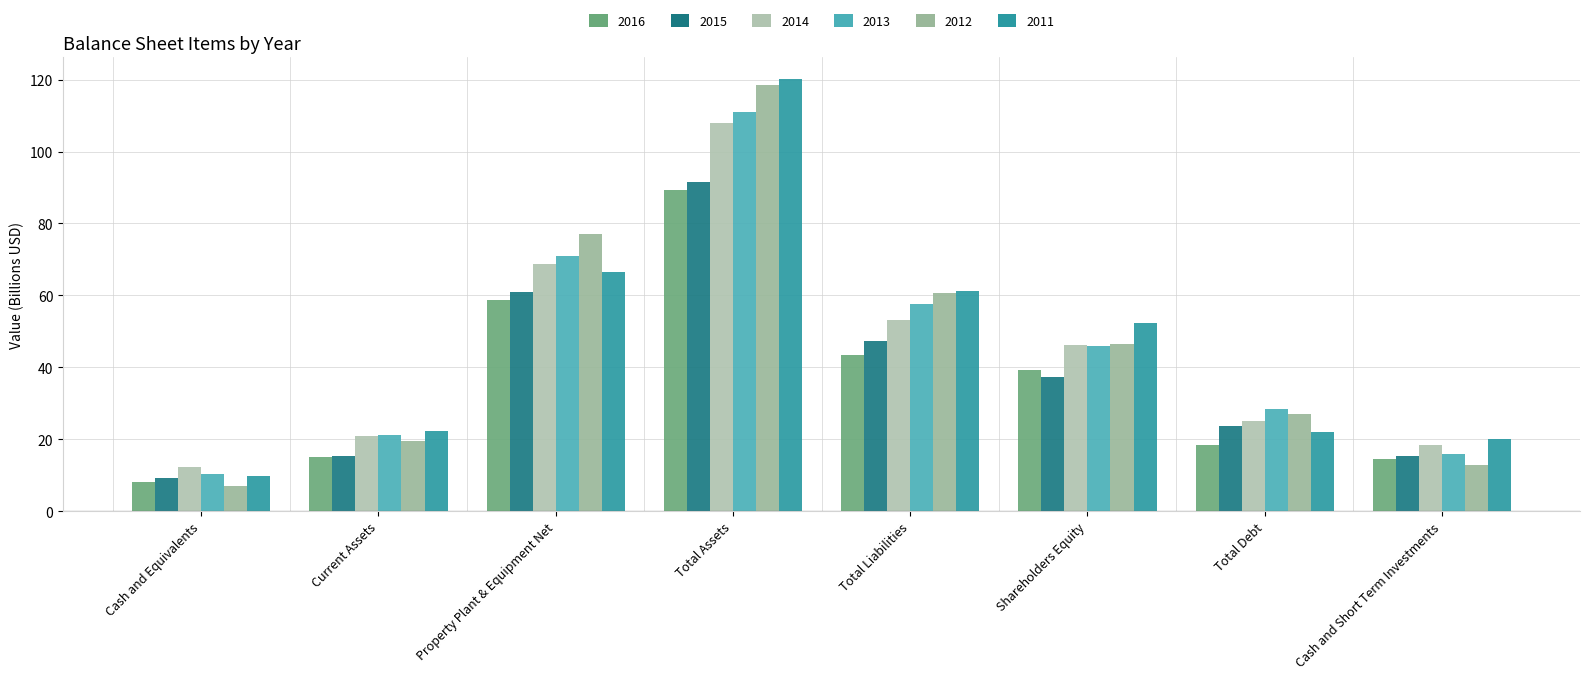

The 2011 series shows 52.2 at Shareholders Equity. True or false?

True